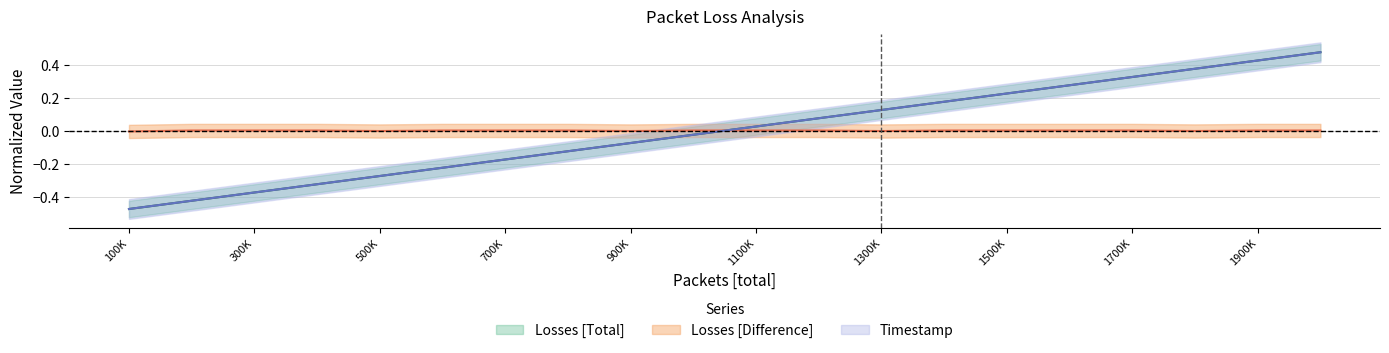

True or false: Timestamp has a value of 0.2 at 1400000.

True